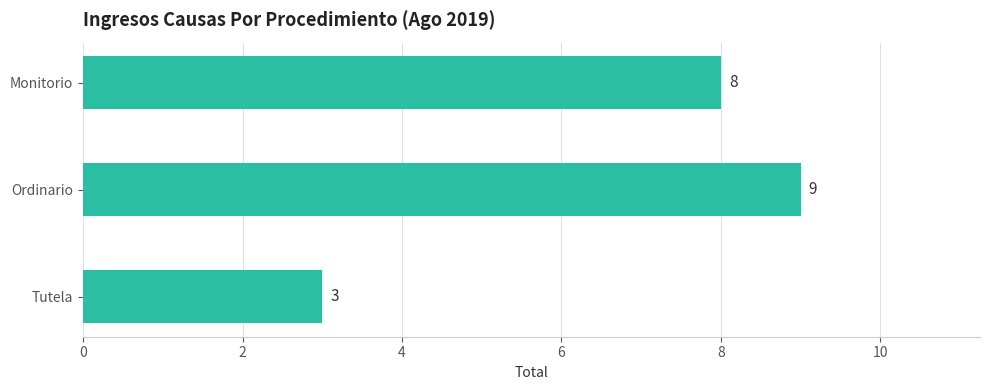

List the labels in order of value, largest first.

Ordinario, Monitorio, Tutela